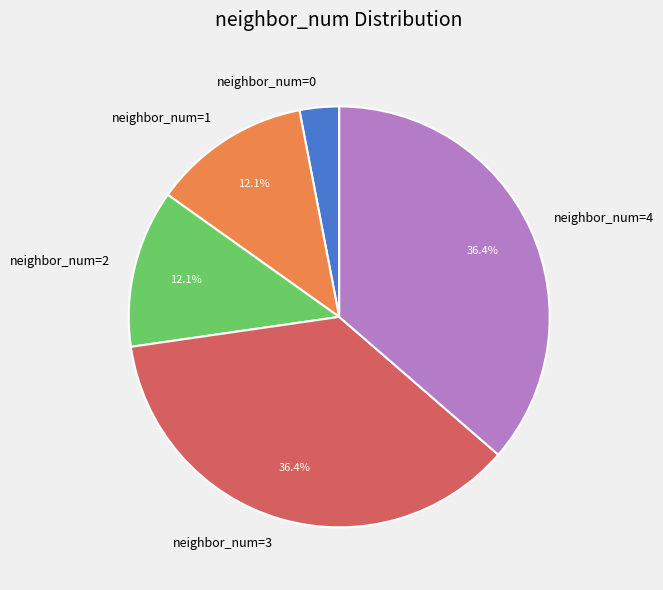

Between neighbor_num=3 and neighbor_num=0, which is larger?

neighbor_num=3